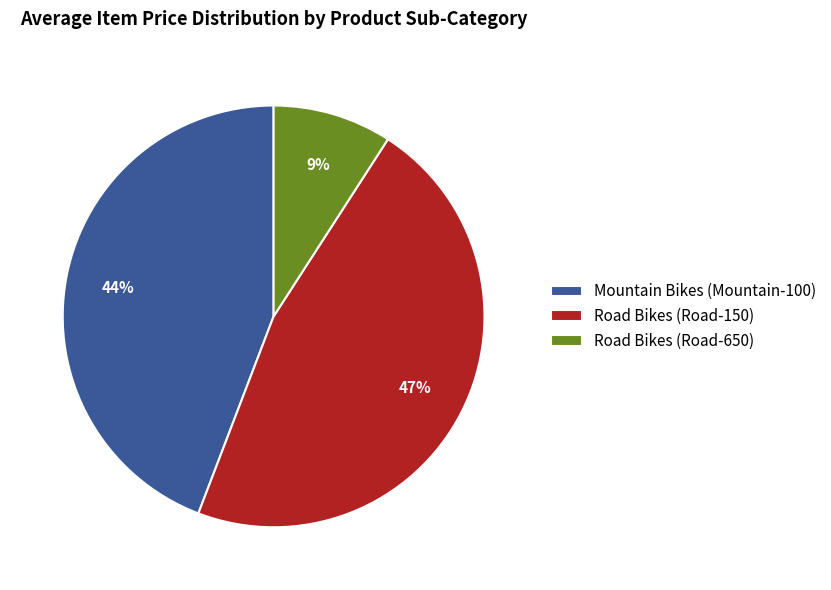

Which has a higher value, Road Bikes (Road-150) or Road Bikes (Road-650)?

Road Bikes (Road-150)